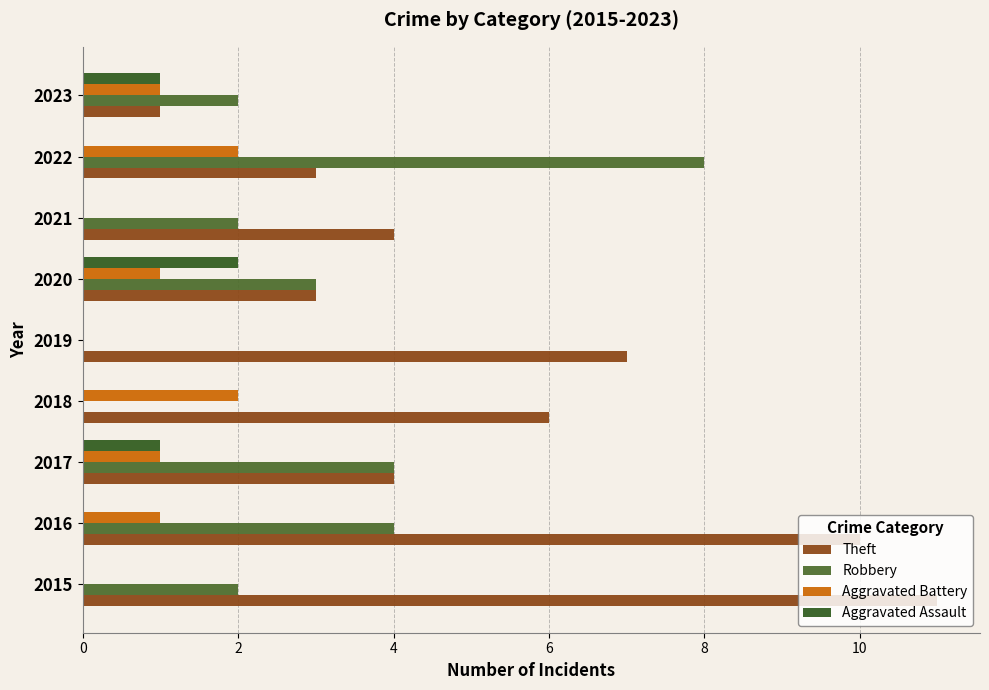

List the series in order of their peak value, highest first.

Theft, Robbery, Aggravated Battery, Aggravated Assault